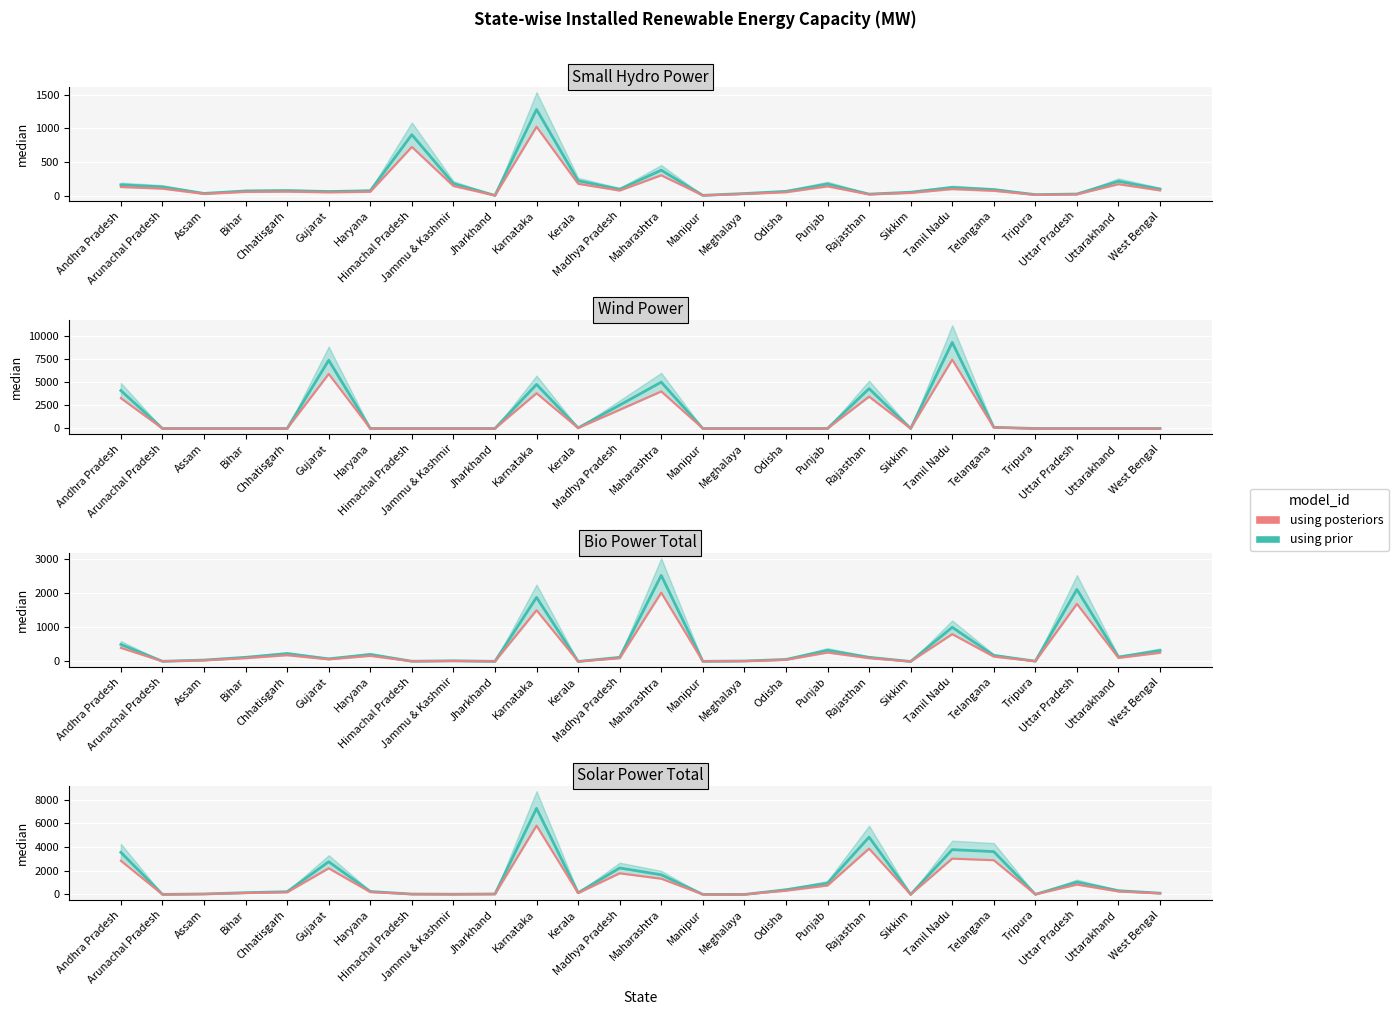

What are all the series names shown in the legend?

using prior, using posteriors